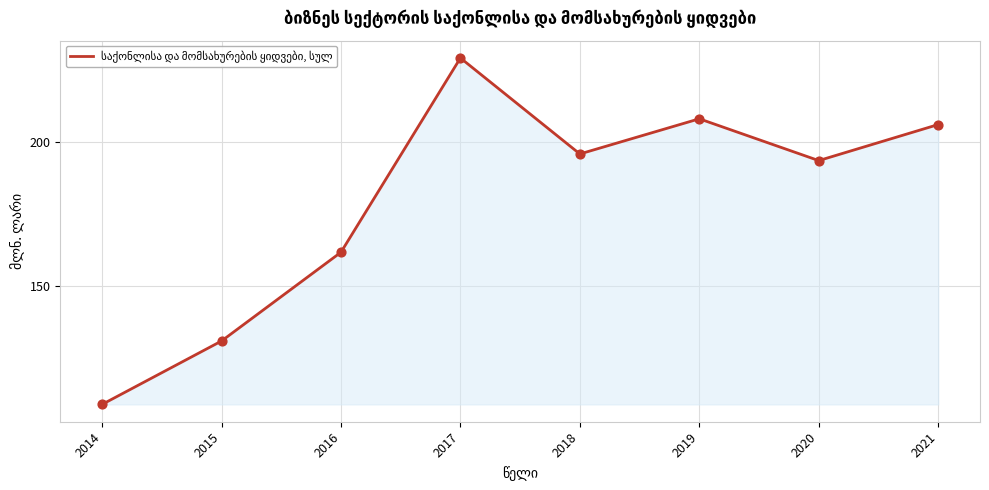

Approximately how many times larger is the value at 2014 compared to 2020?

0.6